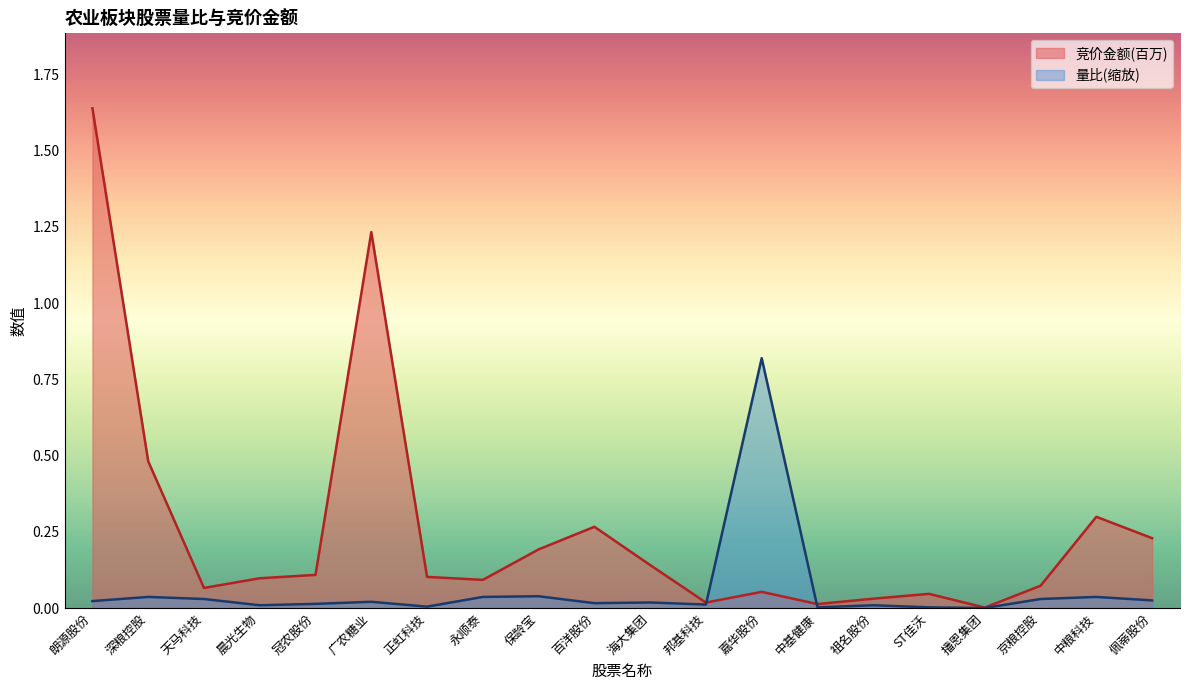

How many categories are shown in the chart?

20